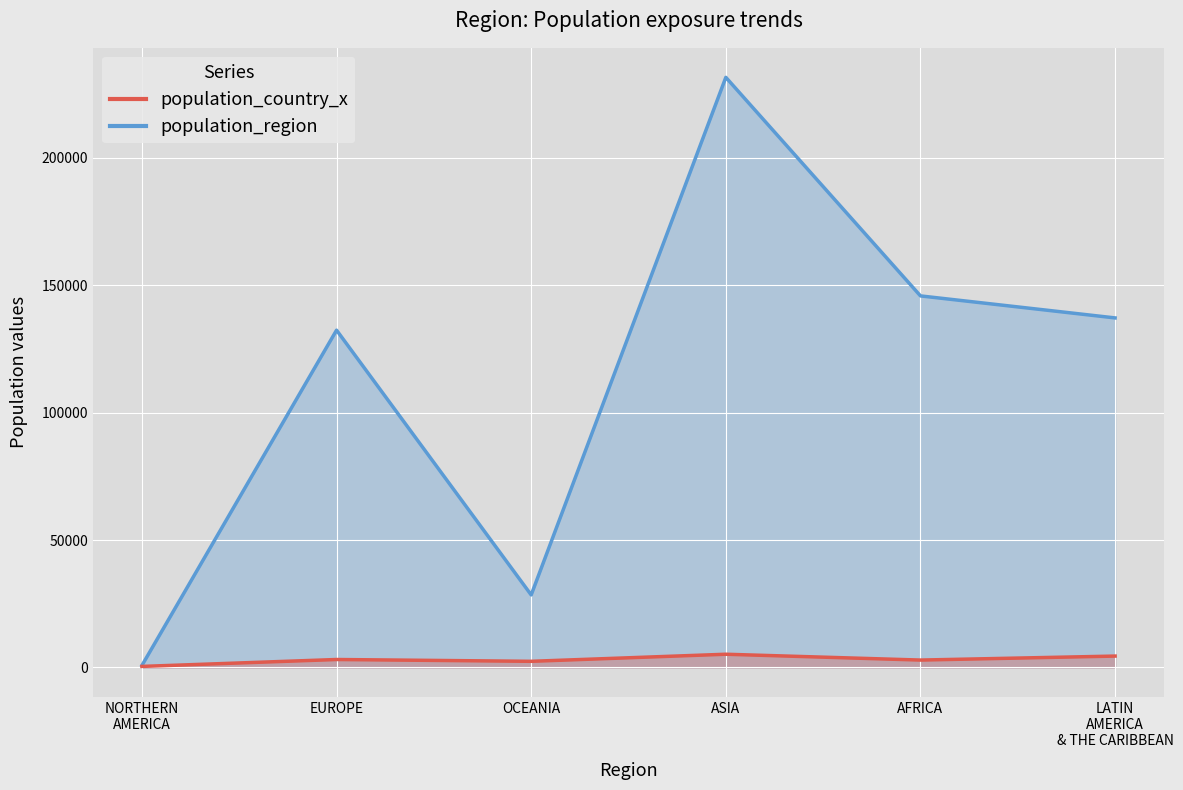

How many lines are shown in the chart?

2